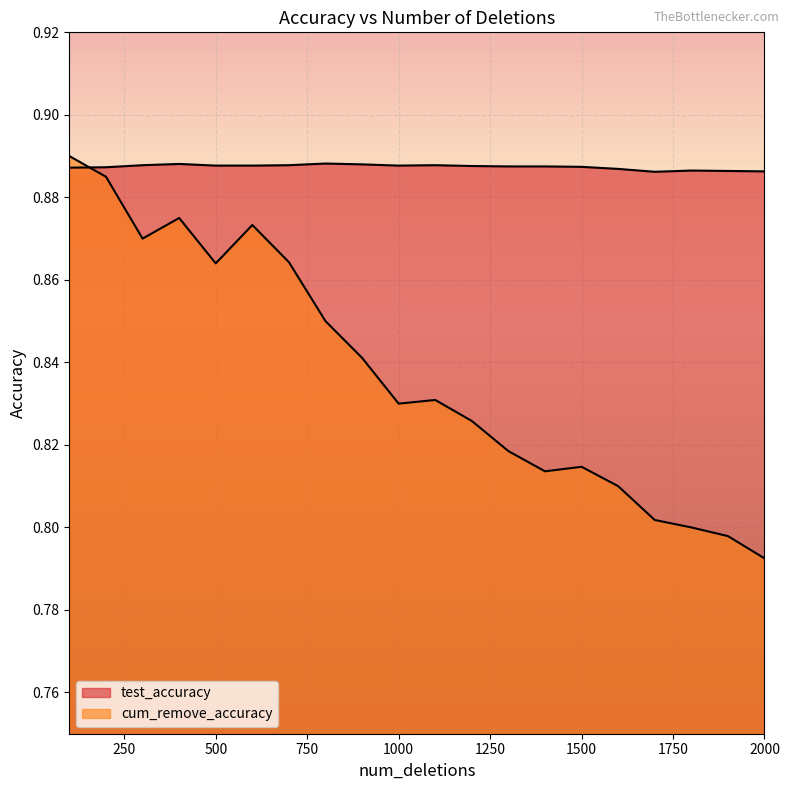

Does the chart display data point markers on the line(s)?

No